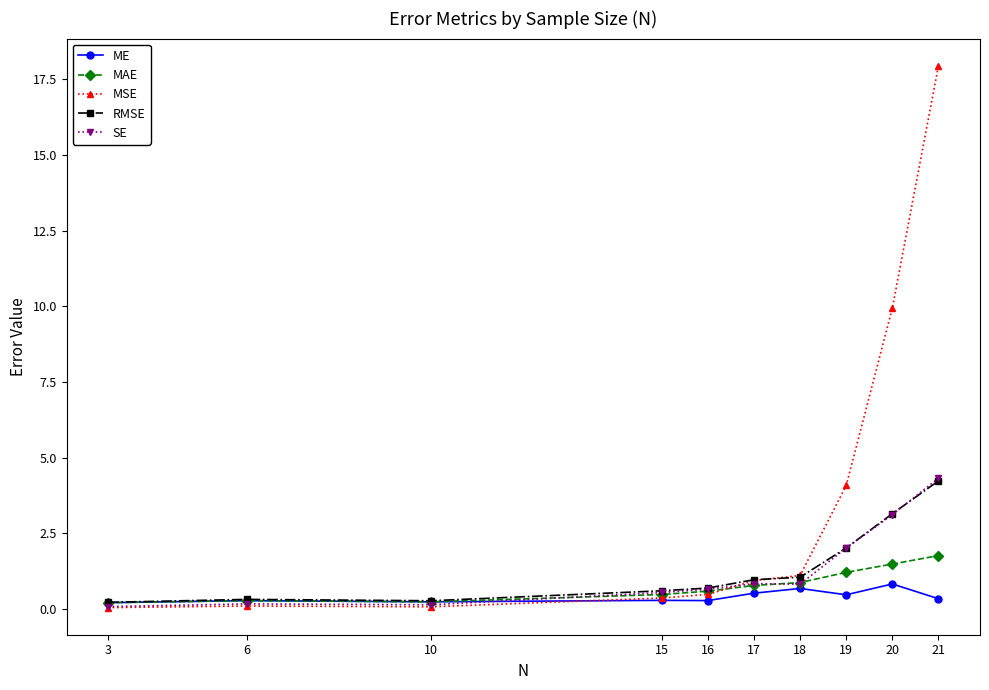

The value of SE at 15 is 0.6. True or false?

True